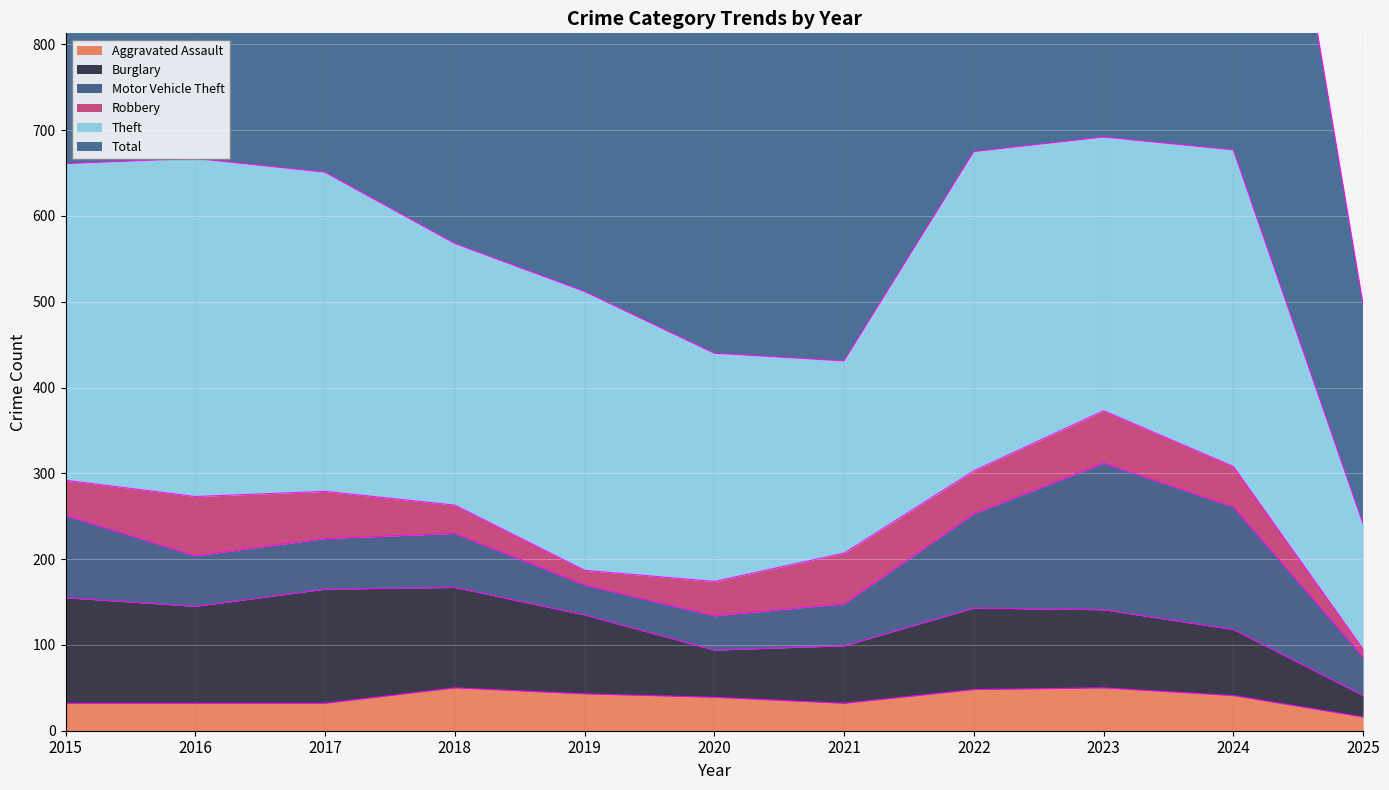

What is the average value of the Robbery series?

44